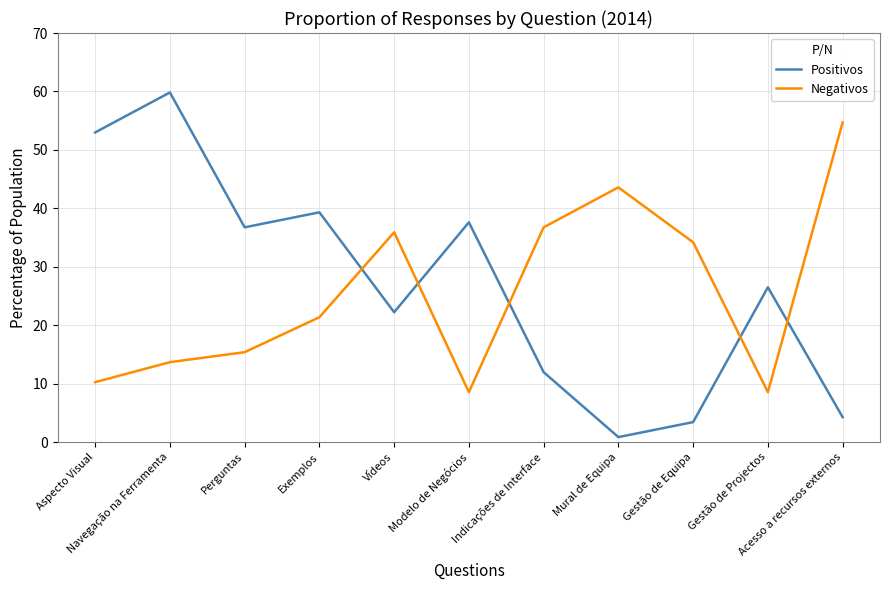

Which series has the widest spread of values?

Positivos